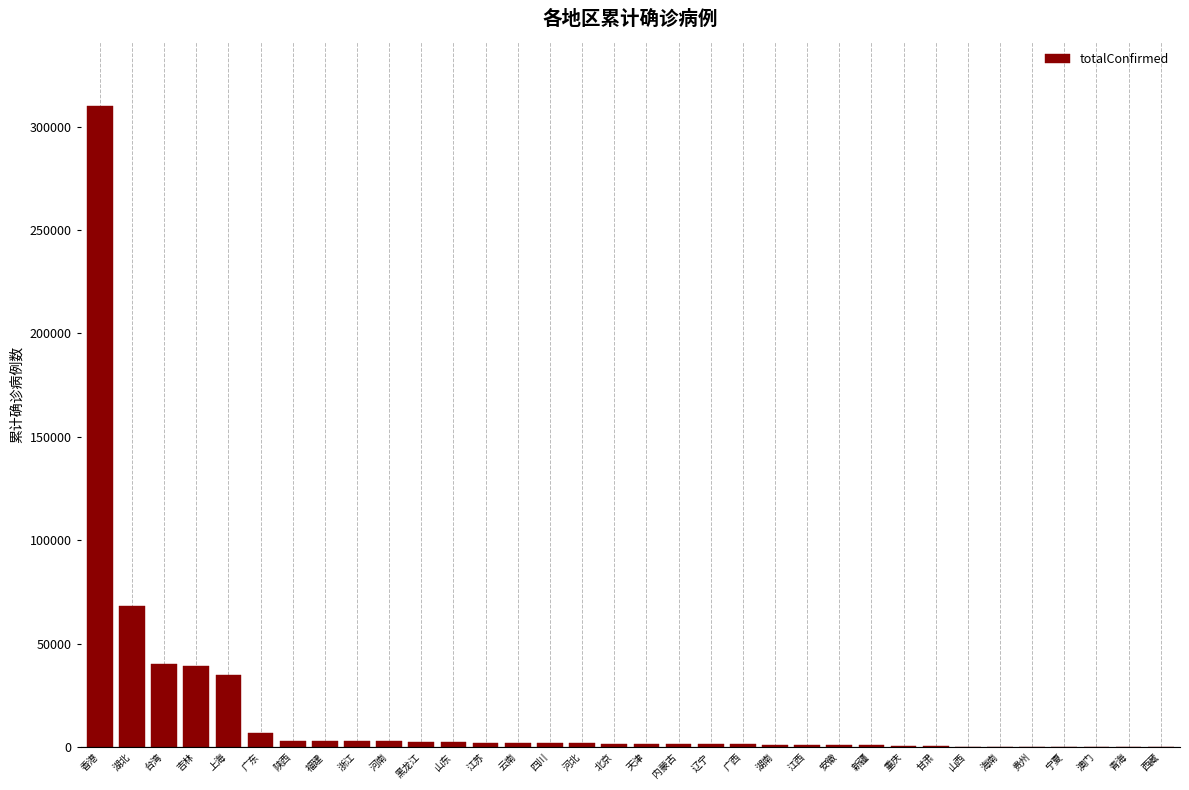

Which category has the highest value across all series?

香港